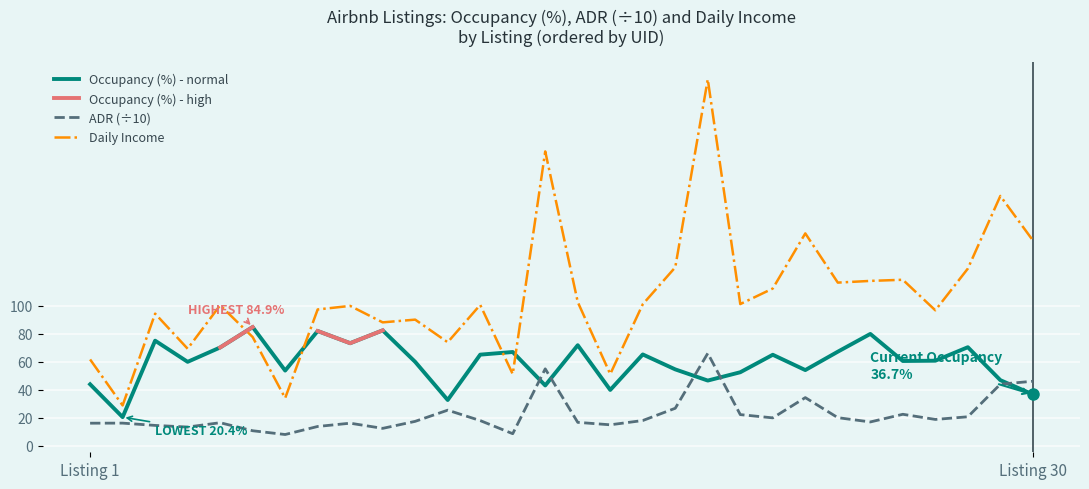

How many lines are shown in the chart?

4